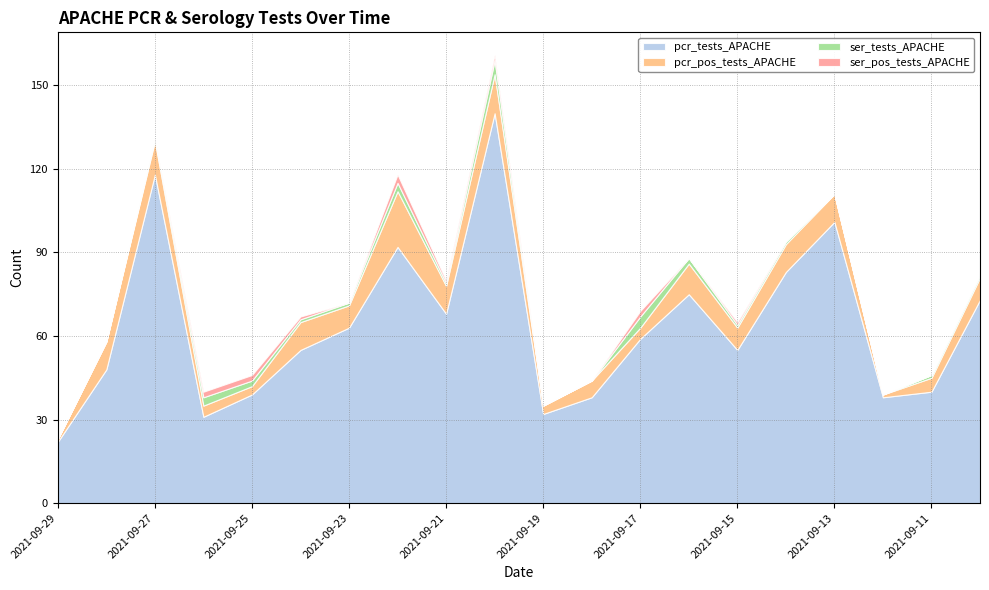

List the series in order of their peak value, highest first.

pcr_tests_APACHE, pcr_pos_tests_APACHE, ser_tests_APACHE, ser_pos_tests_APACHE